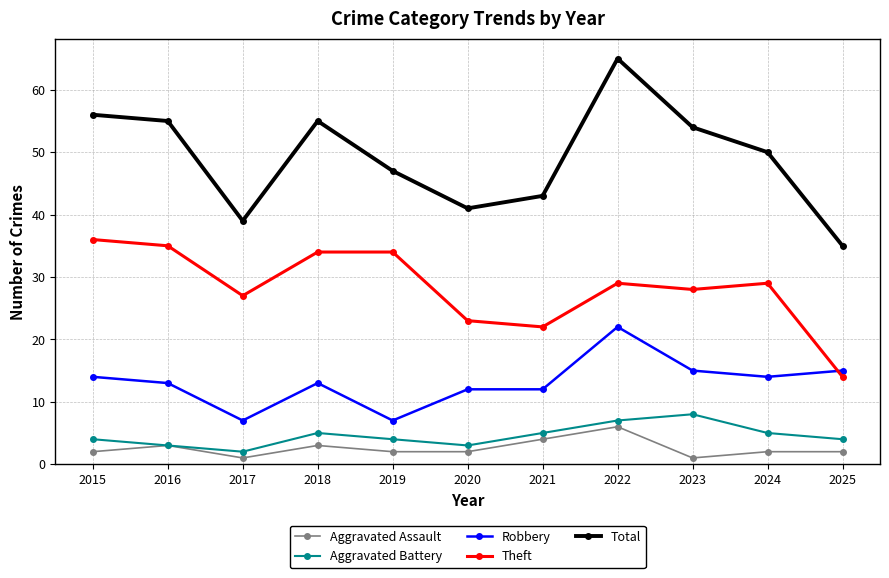

What is the sum of the Aggravated Assault values at 2015 and 2024?

4